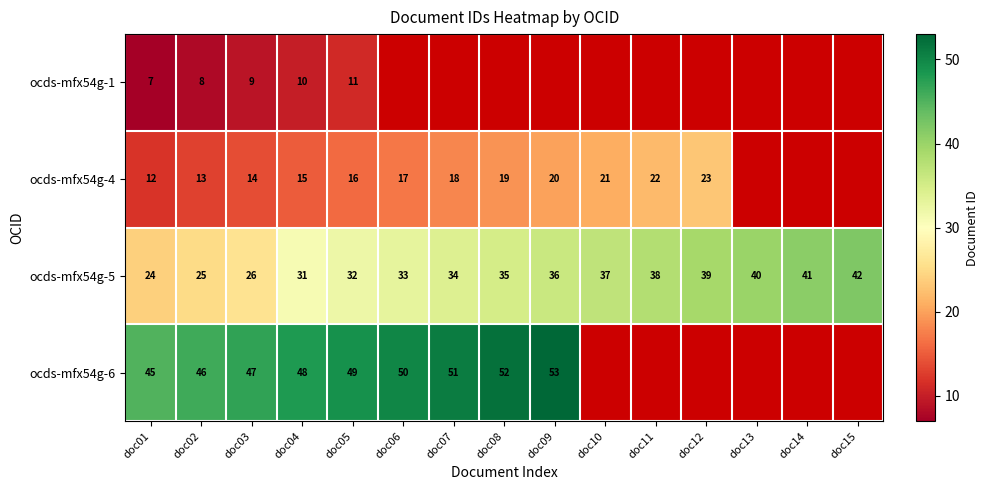

Between doc14 and doc07, which is larger?

doc07